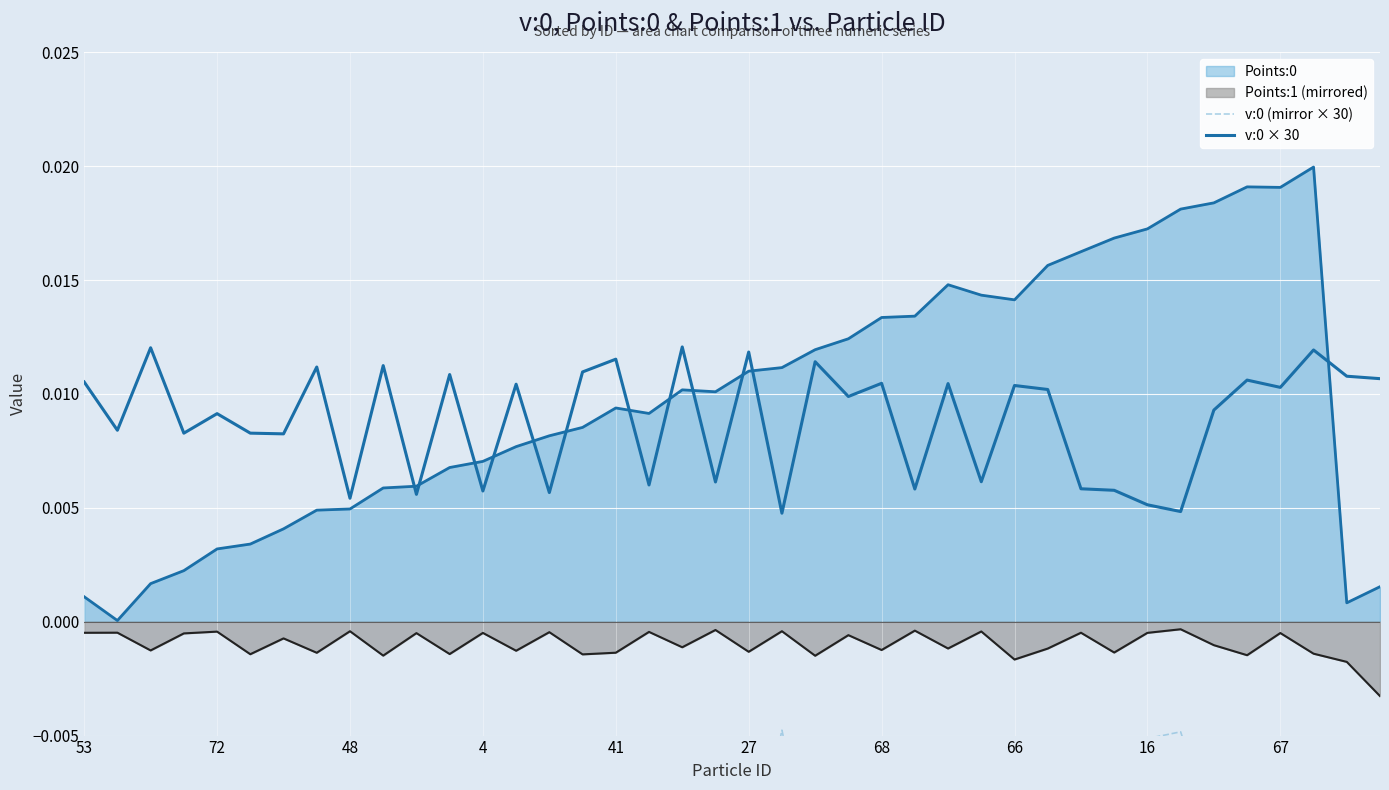

True or false: v:0 (mirror × 30) and v:0 × 30 intersect in this chart.

False